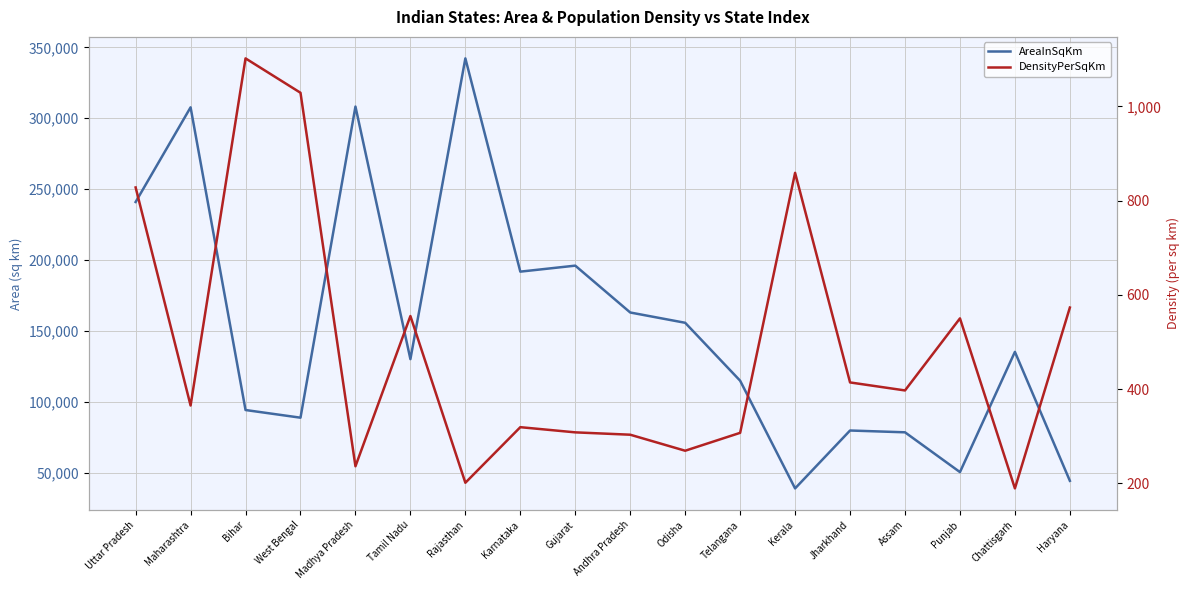

True or false: AreaInSqKm and DensityPerSqKm intersect in this chart.

False